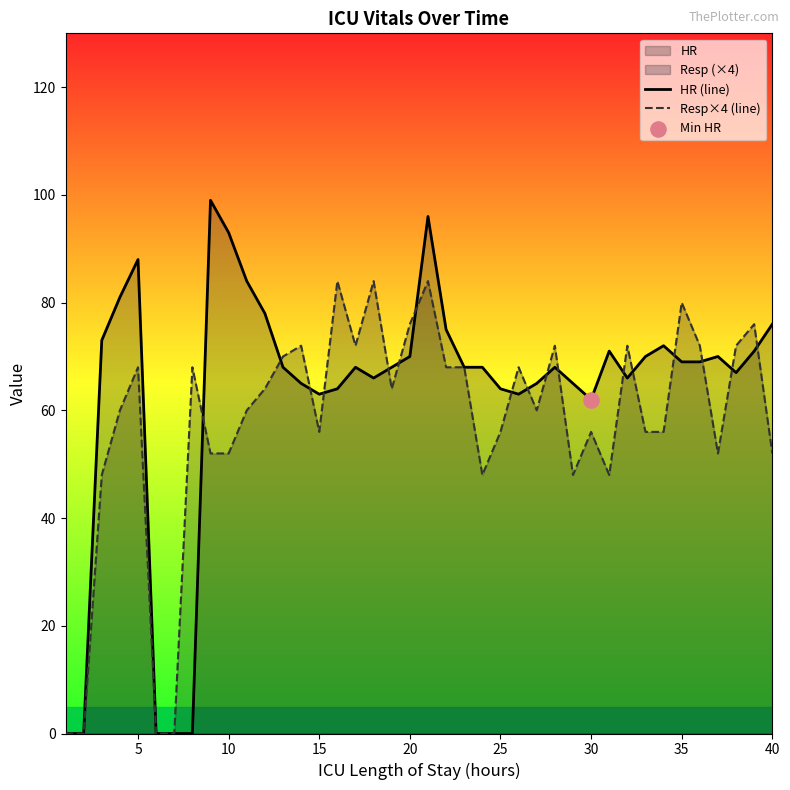

Which series has the largest total across all categories?

HR (line)